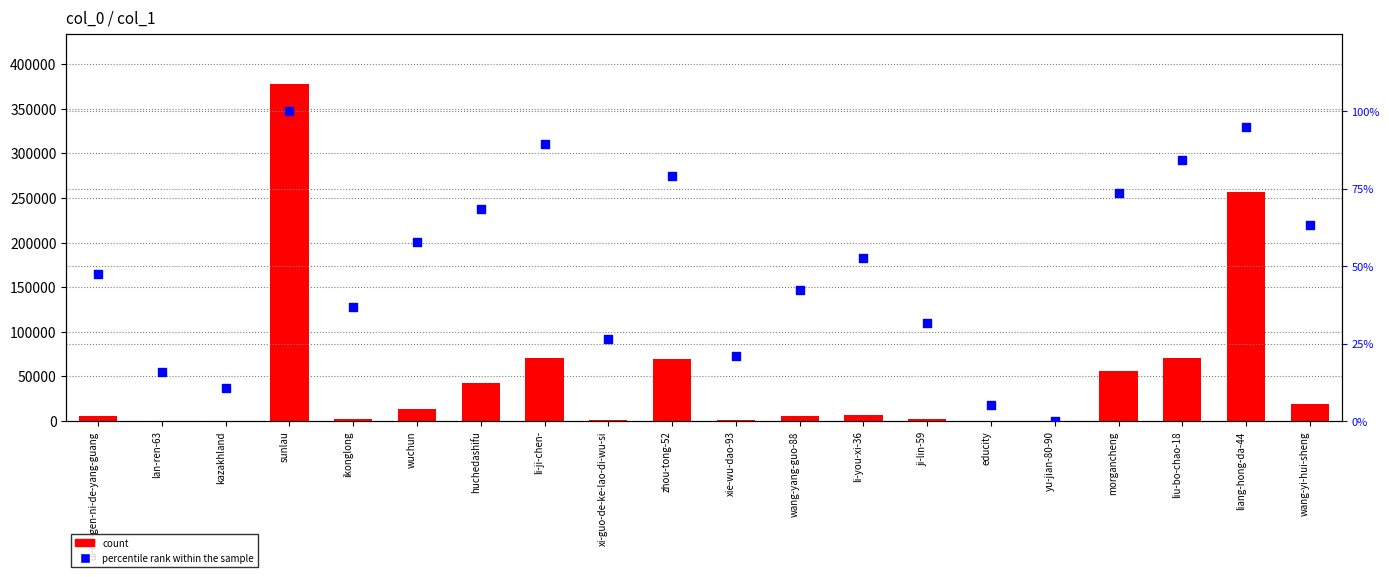

Is the value of count at wuchun greater than the value of percentile rank within the sample at lan-ren-63?

Yes